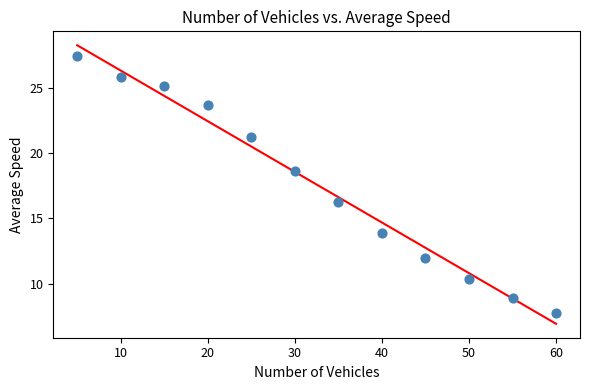

What is the average Y value?

17.6